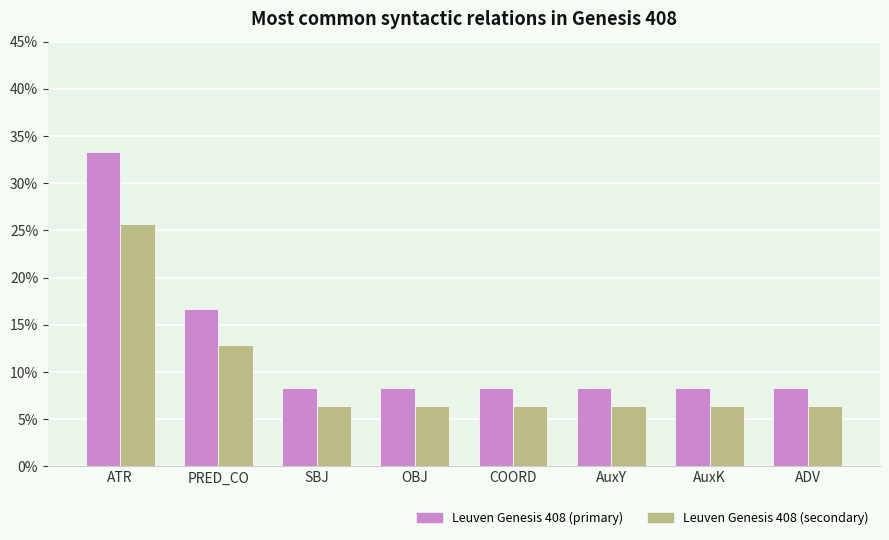

What is the label of the 1st bar from the right?

ADV